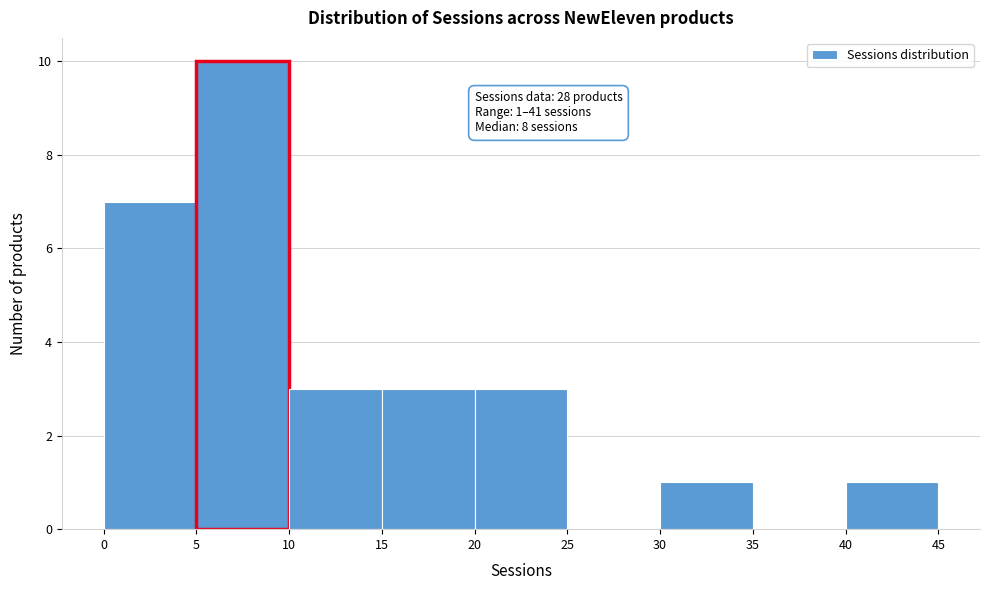

Over which range of the x-axis is the bar tallest?

5 to 10